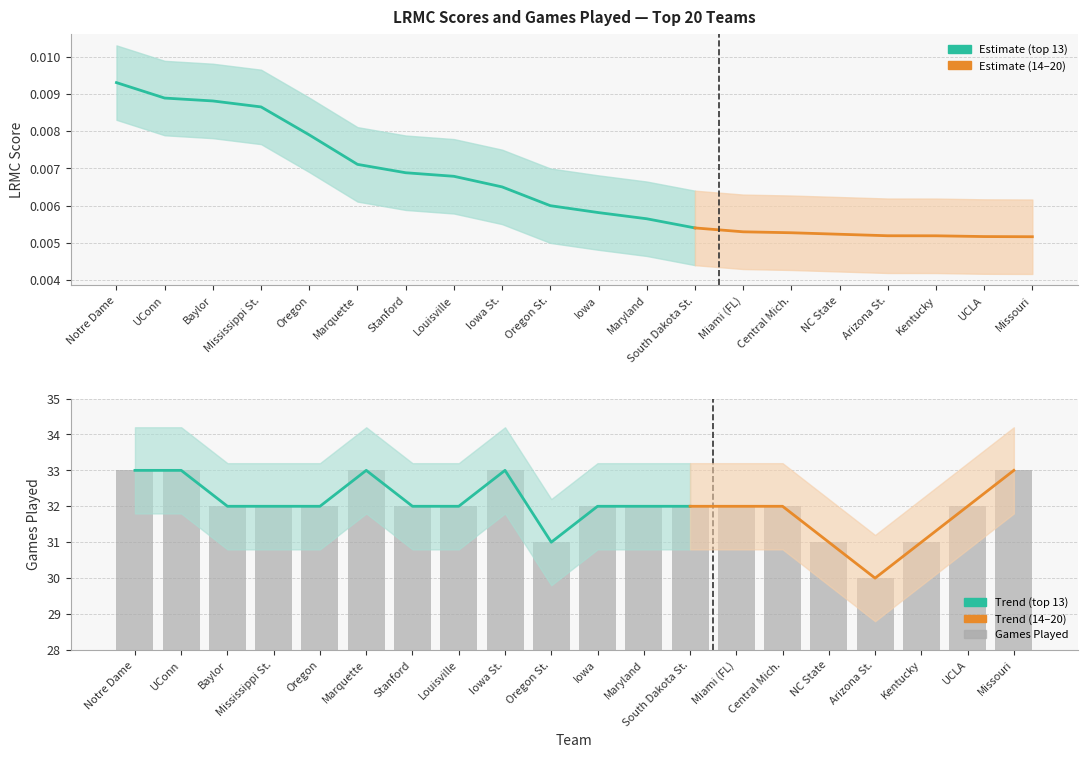

The value at Stanford is 53. True or false?

False